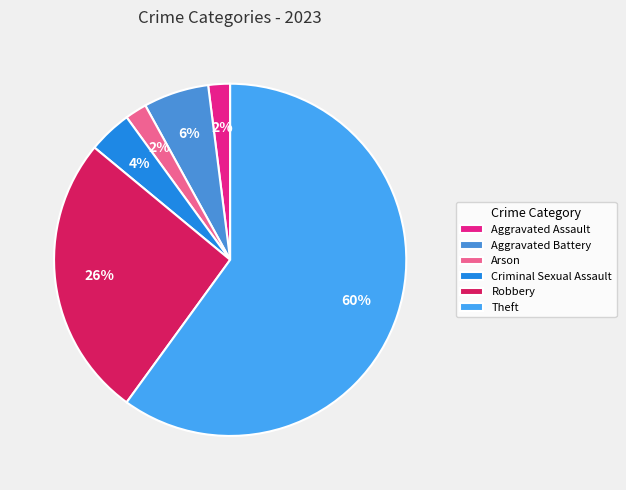

Which category accounts for the majority?

Theft